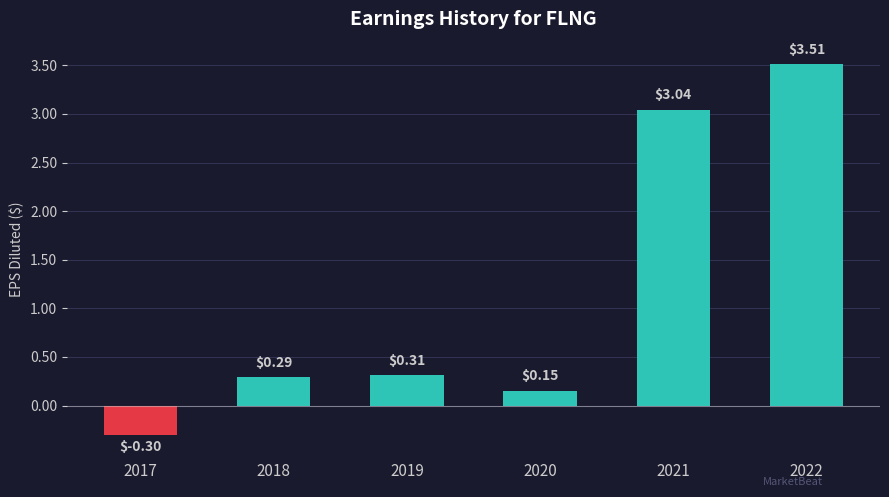

What is the difference between the maximum and minimum values?

3.8